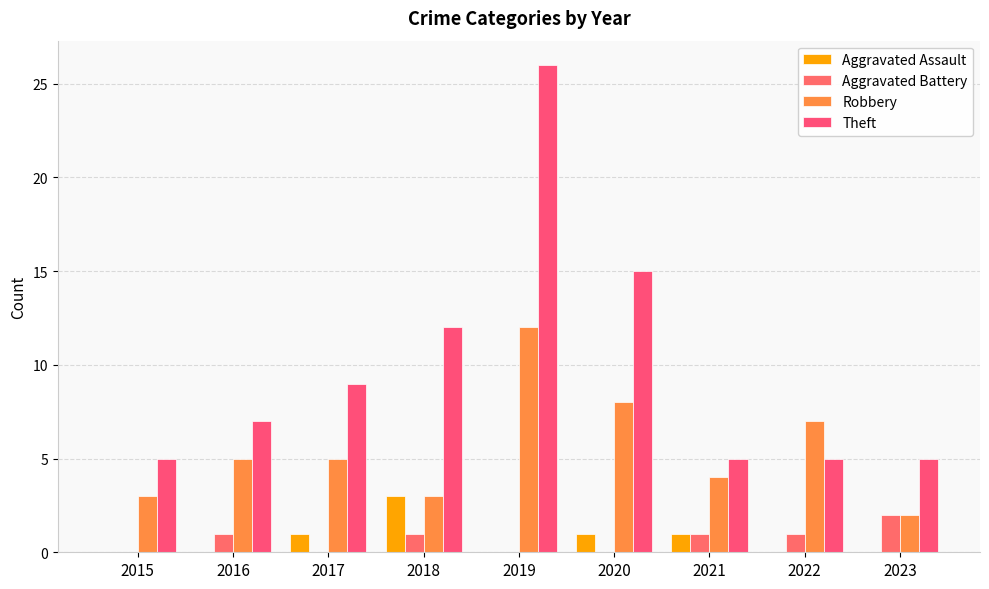

The Robbery series shows 8 at 2020. True or false?

True